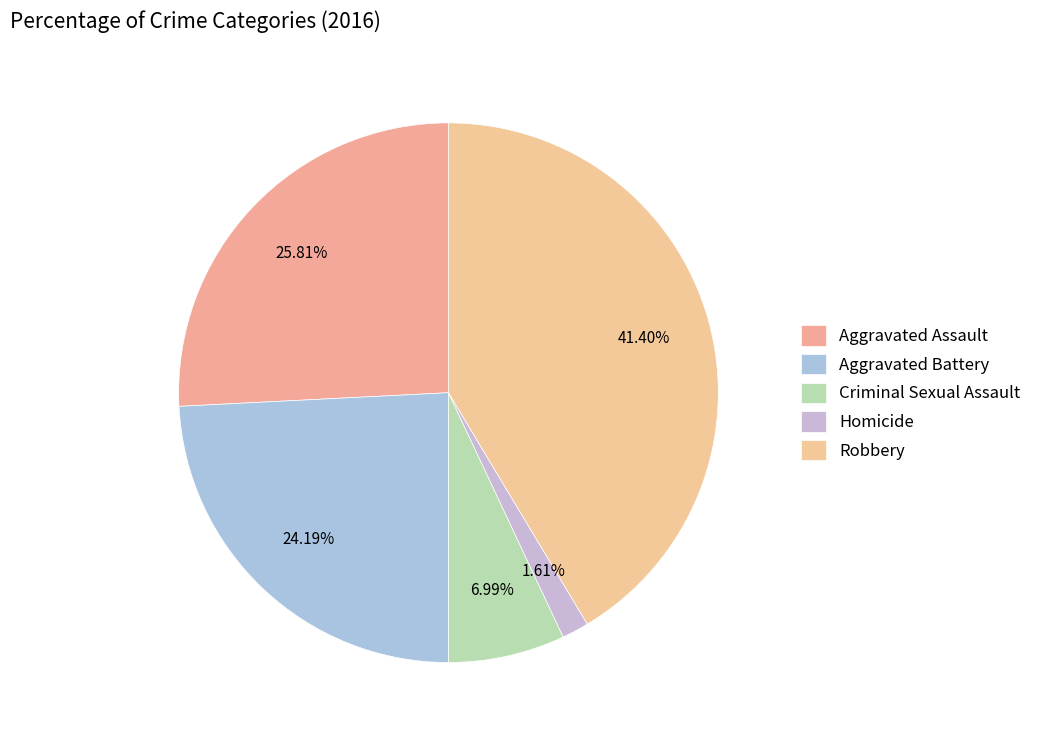

Is there a majority slice in this chart?

No